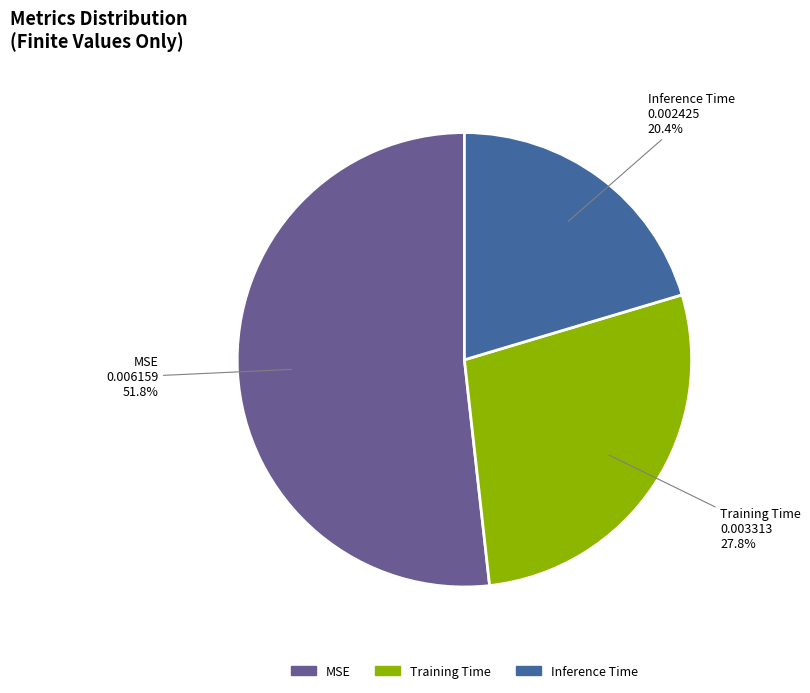

What portion of the pie excludes Inference Time?

79.6%